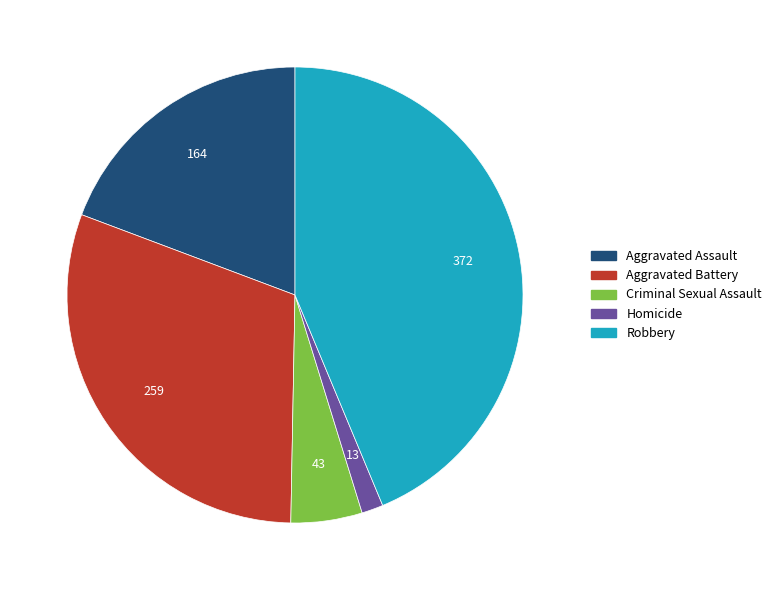

Which has a higher value, Aggravated Assault or Criminal Sexual Assault?

Aggravated Assault